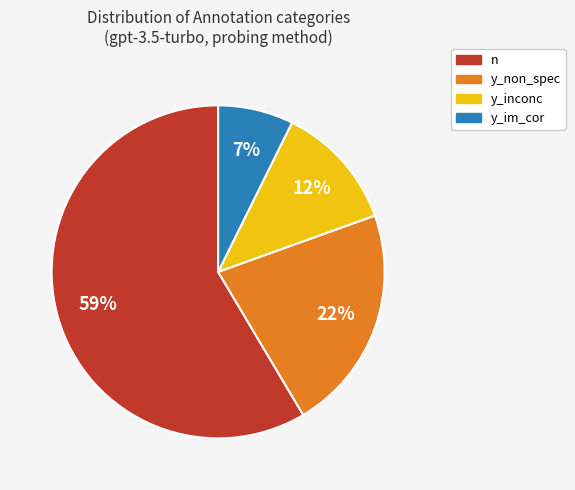

To the nearest percent, what is the average slice percentage?

25%